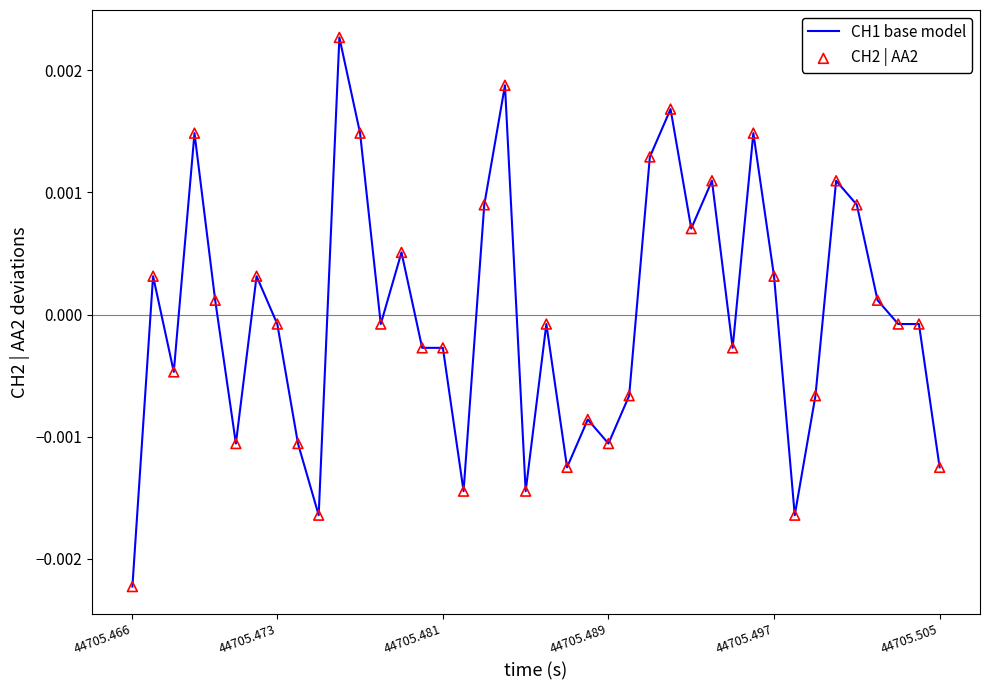

Is this an area chart (filled region under the line)?

No